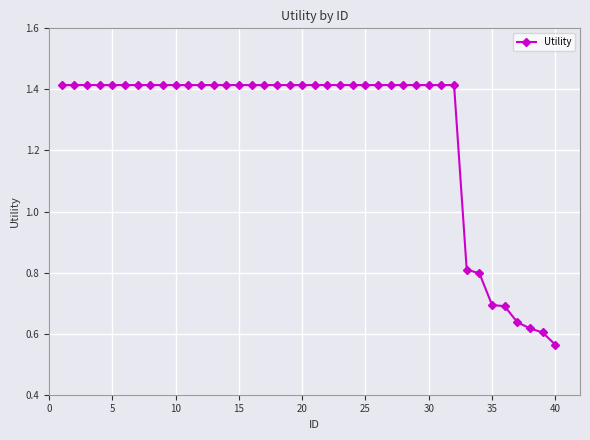

What is the difference between the maximum and minimum values?

0.9